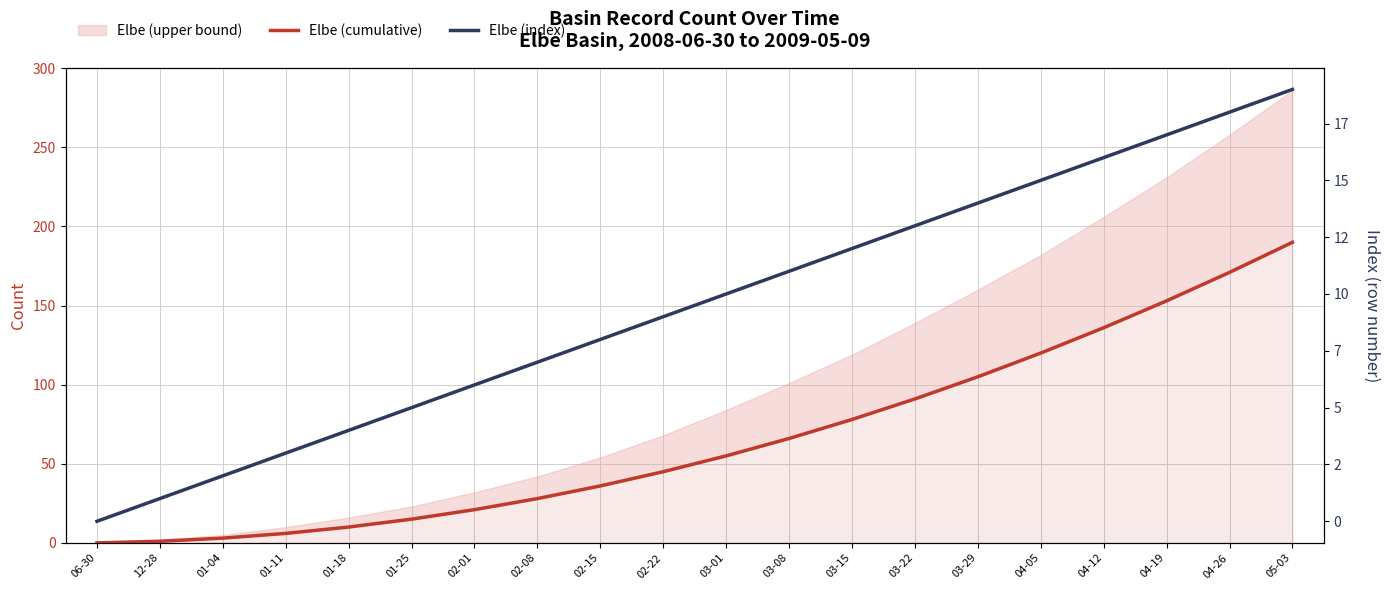

What is the label of the 11th point from the left?

03-01